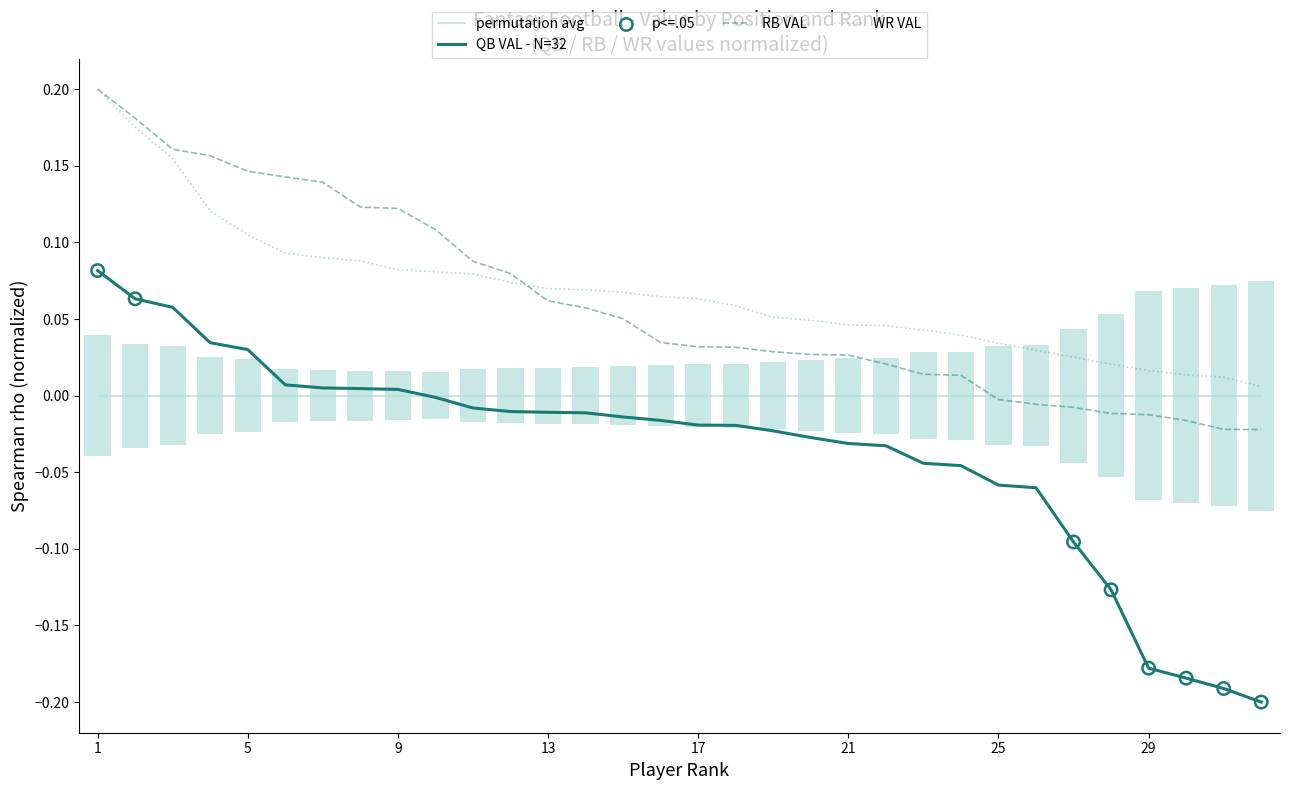

Which series has the largest total across all categories?

WR VAL